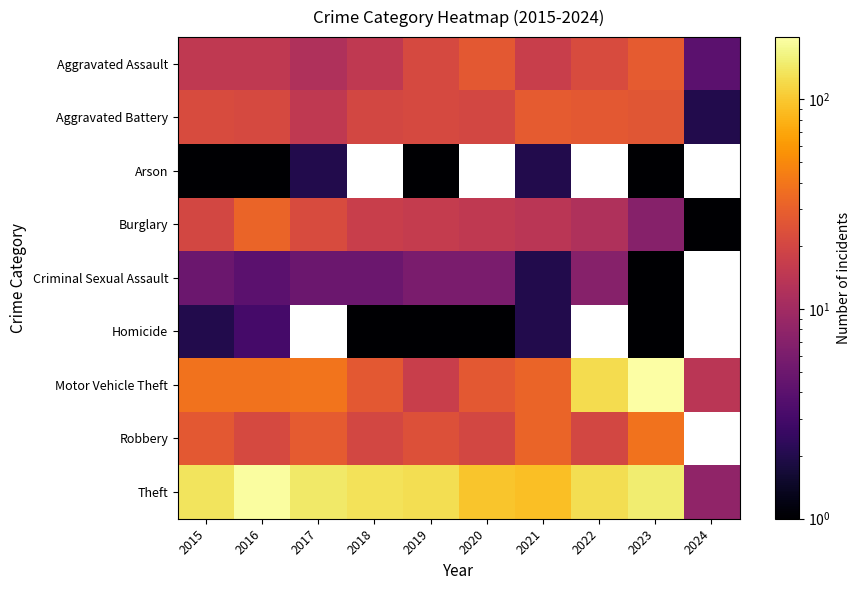

Between 2016 and 2024, which is larger?

2016